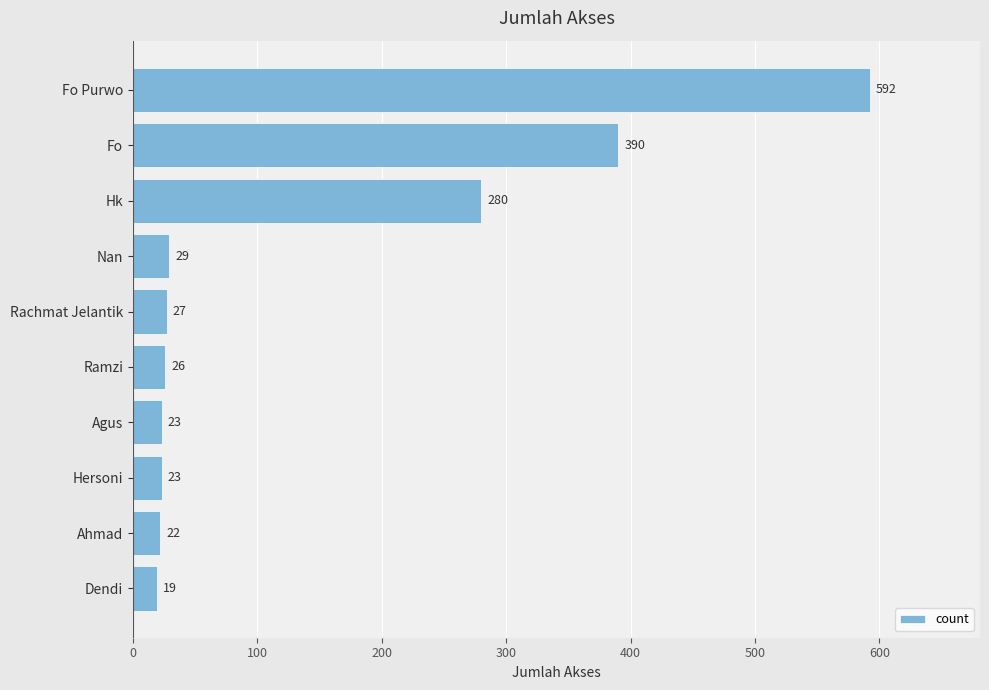

What is the label of the 3rd bar from the top?

Hk